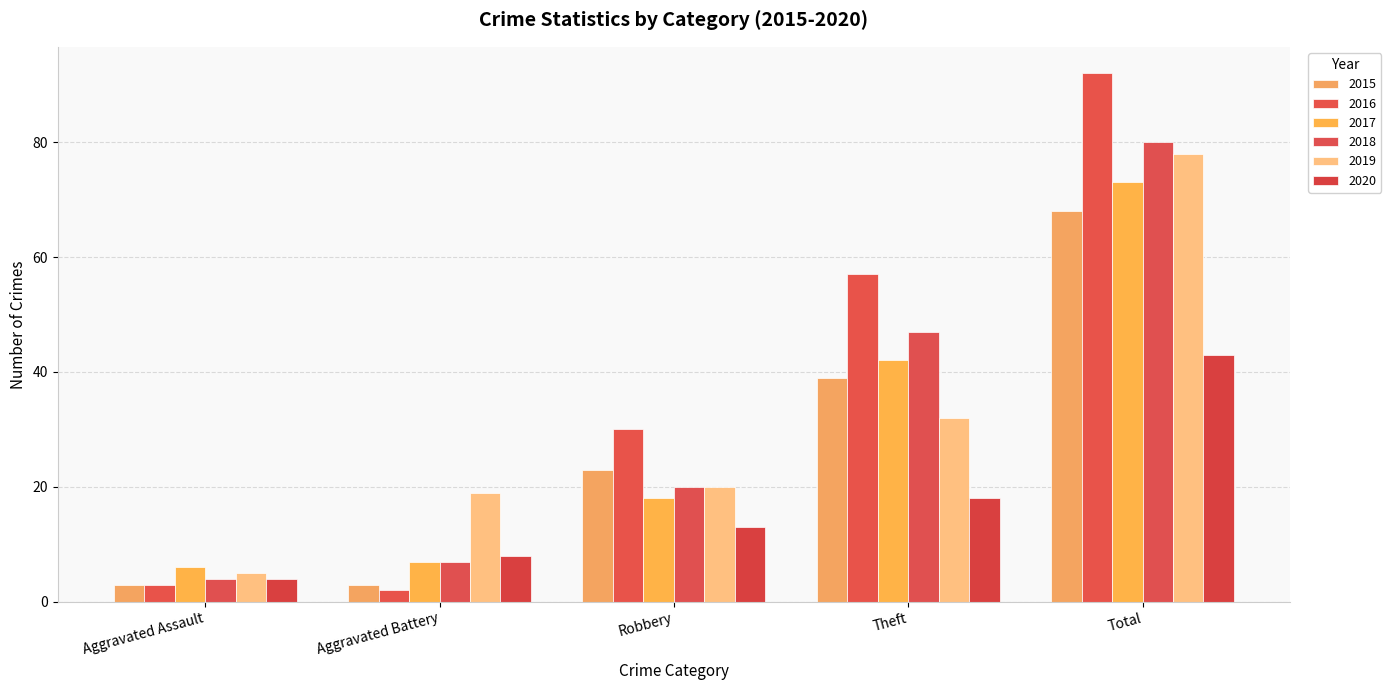

Are the bars grouped side by side (vs. stacked)?

Yes